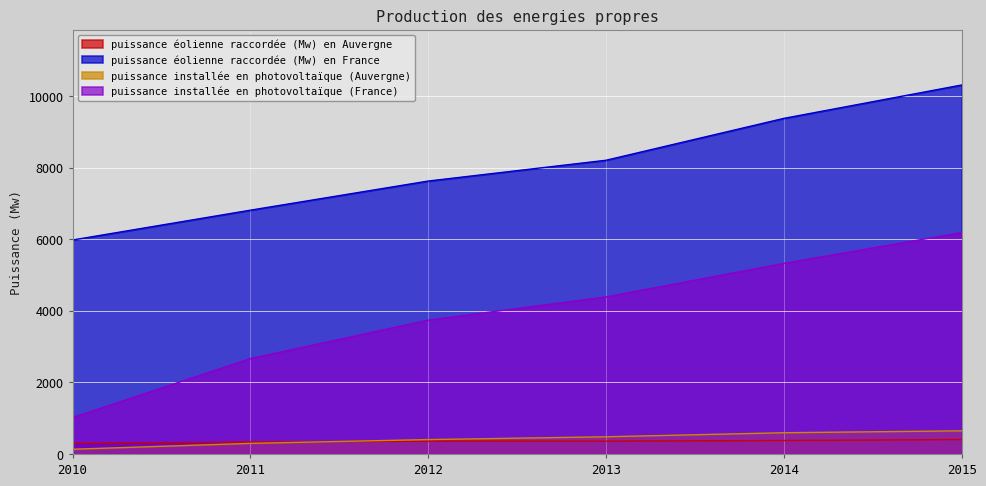

Does the chart display data point markers on the line(s)?

No